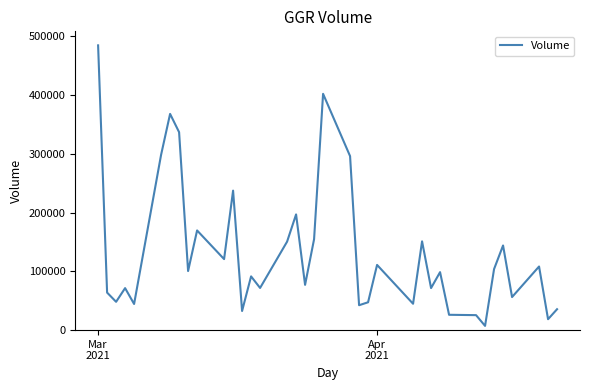

What is the difference between the maximum and minimum values?

477600